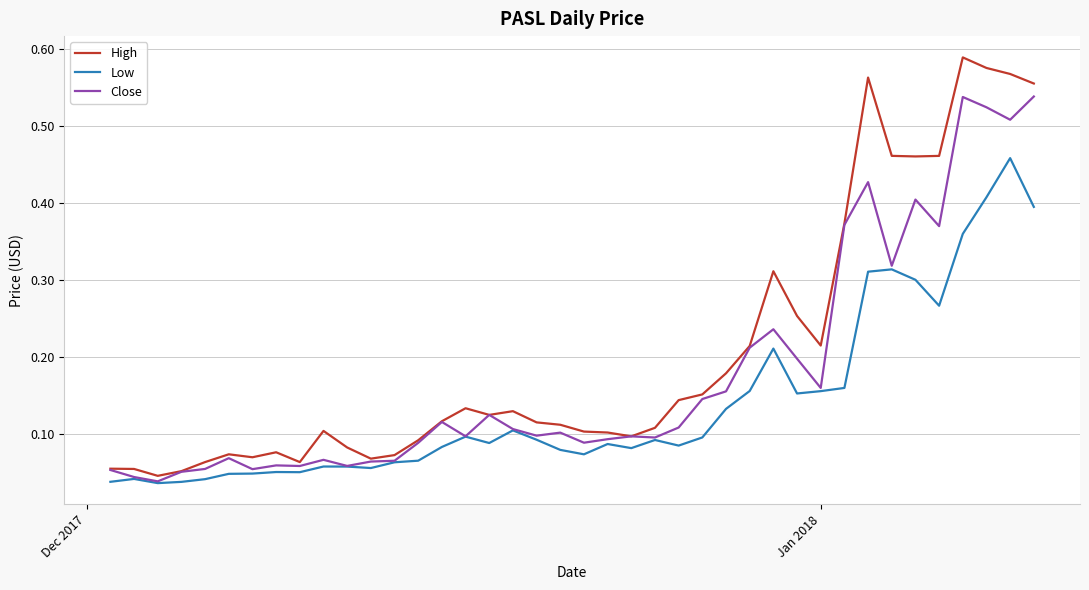

Which series has the largest range (max minus min)?

High